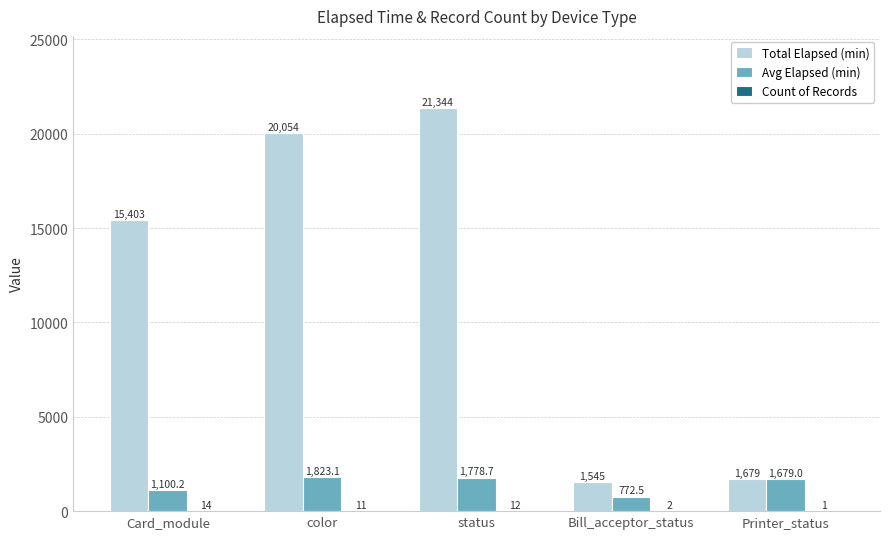

Which series has the largest total across all categories?

Total Elapsed (min)